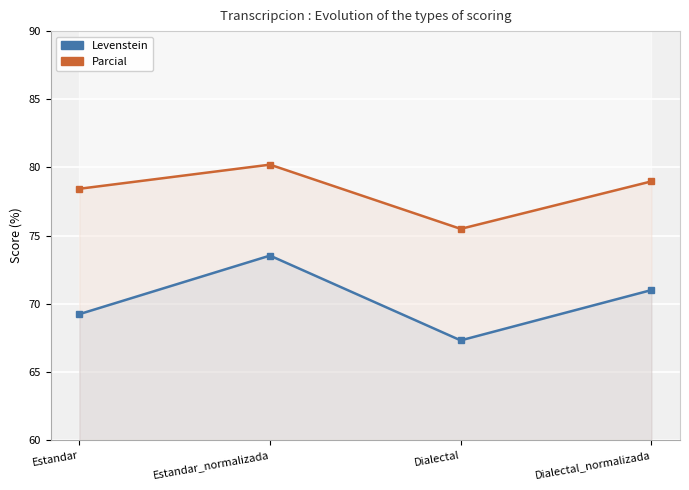

At how many categories does at least one series exceed 72?

4